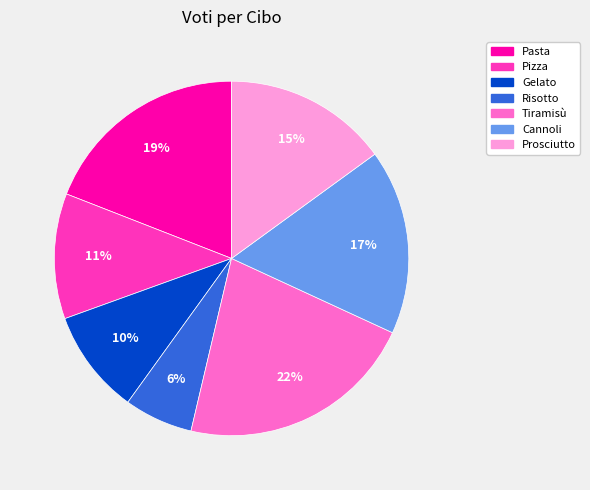

Combined, do Cannoli and Prosciutto account for over 50%?

No